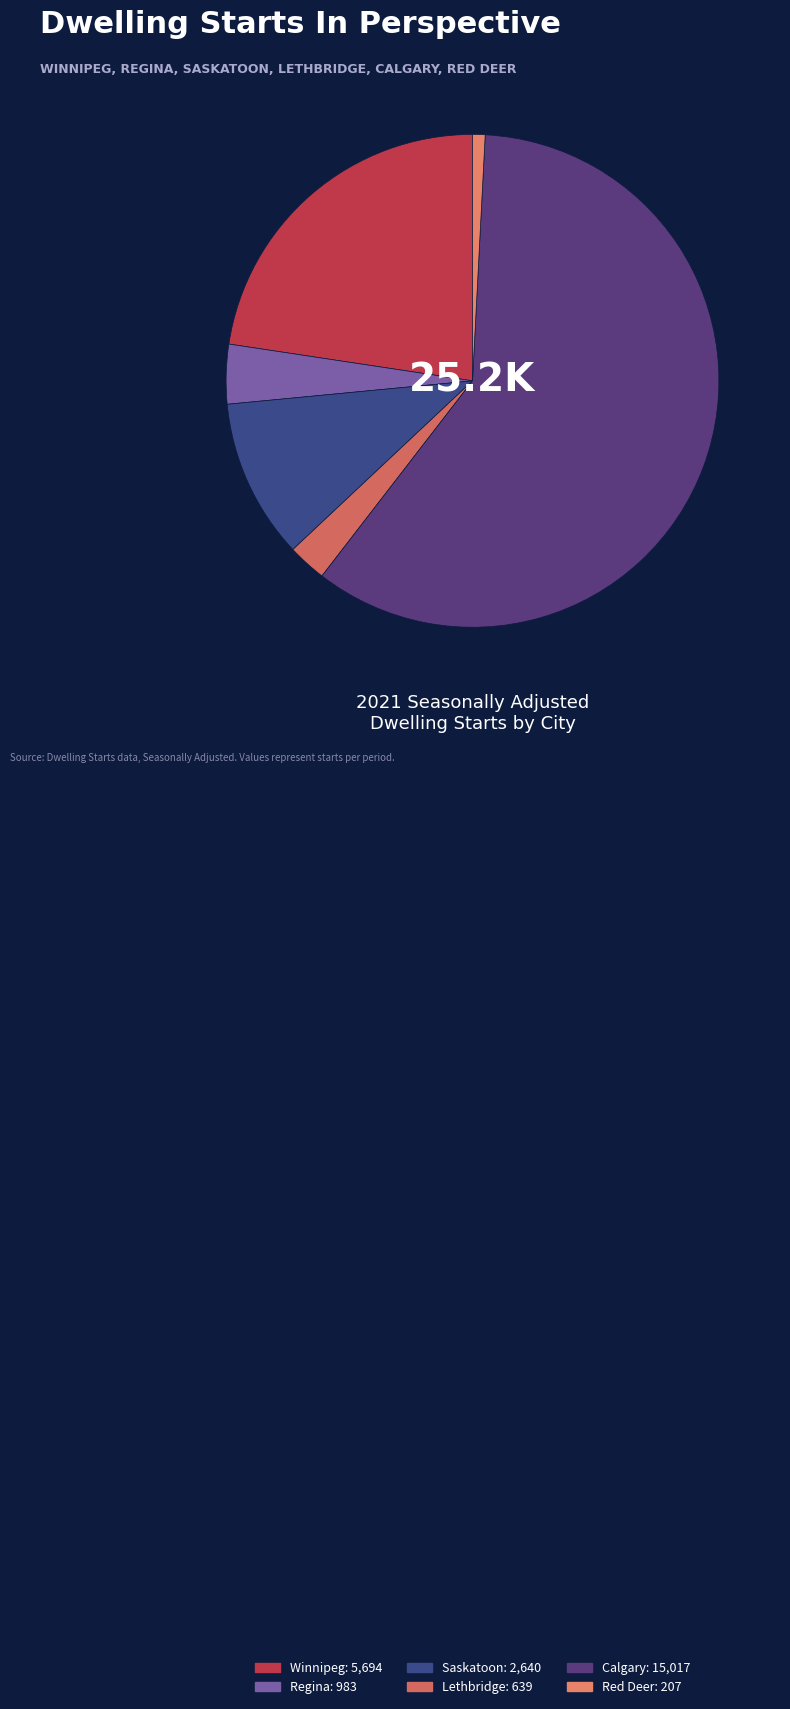

How many segments does this pie chart have?

6